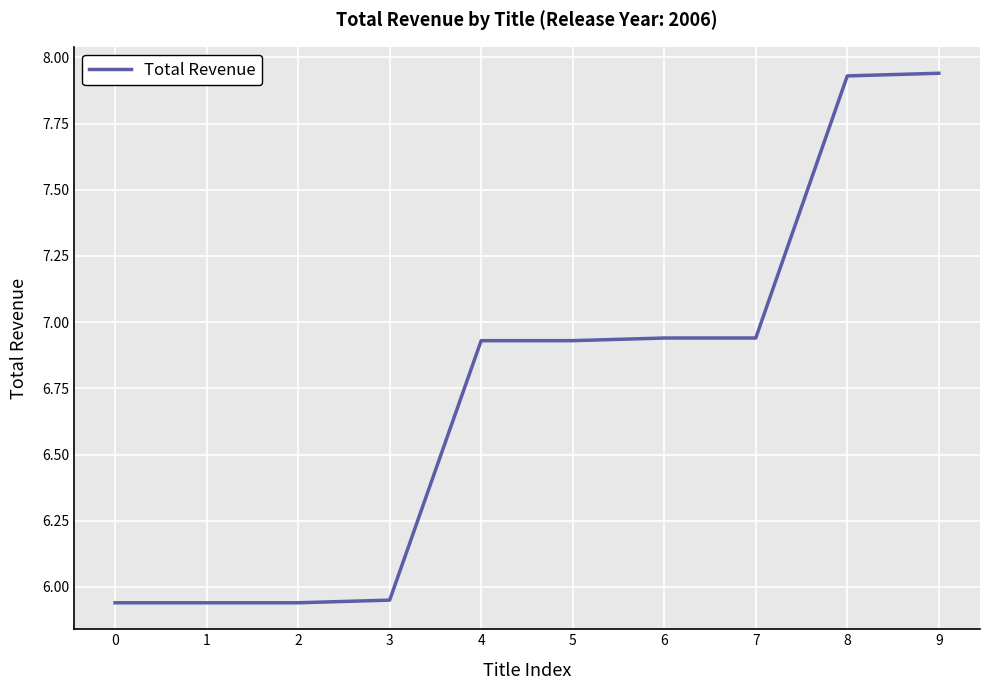

The value at 6 is 2.6. True or false?

False